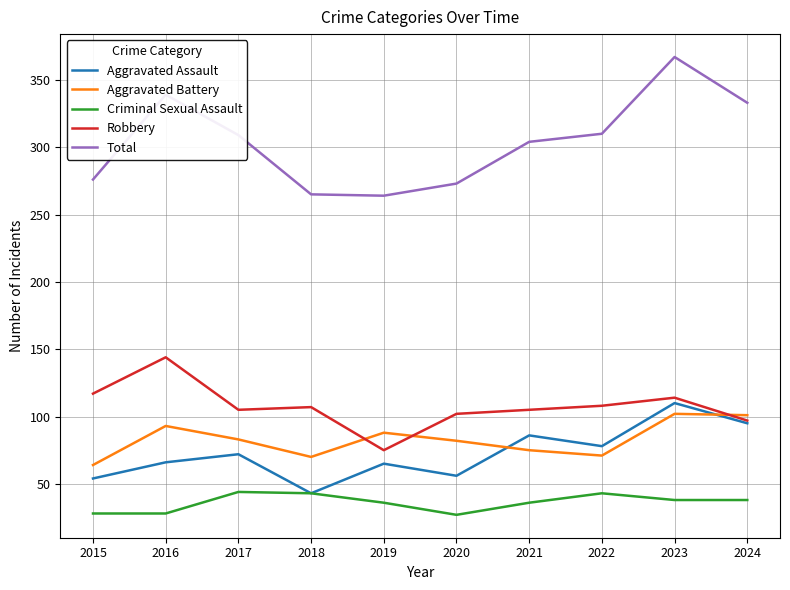

Is it true that Aggravated Battery equals 36 at 2017?

False